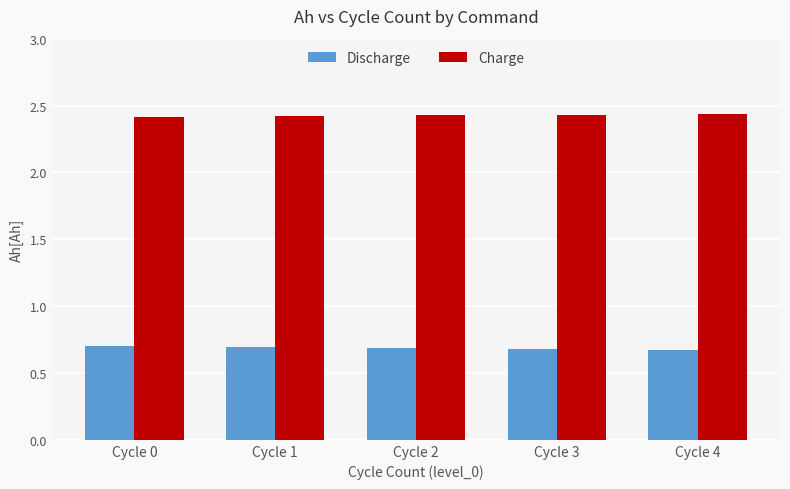

The Charge series shows 2.4 at Cycle 3. True or false?

True